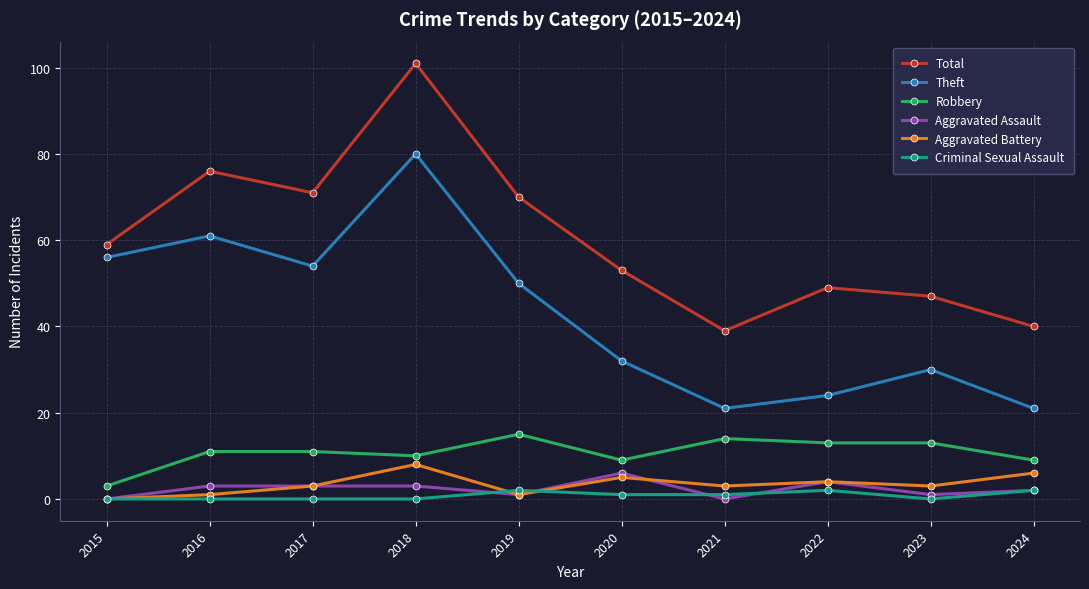

What is the maximum value for Total?

101